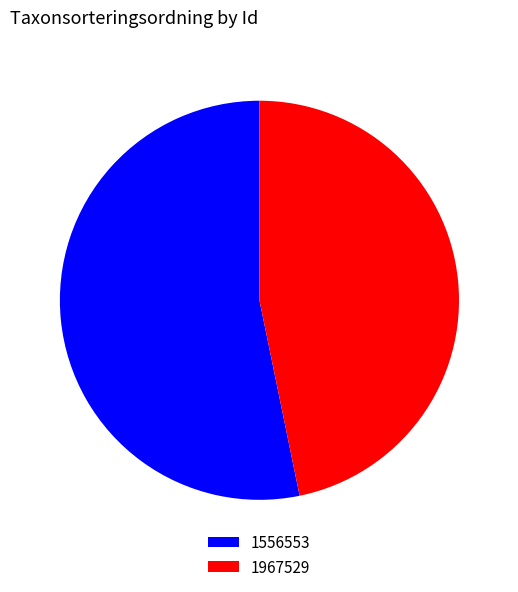

The 1967529 slice represents 47% of the pie. True or false?

True